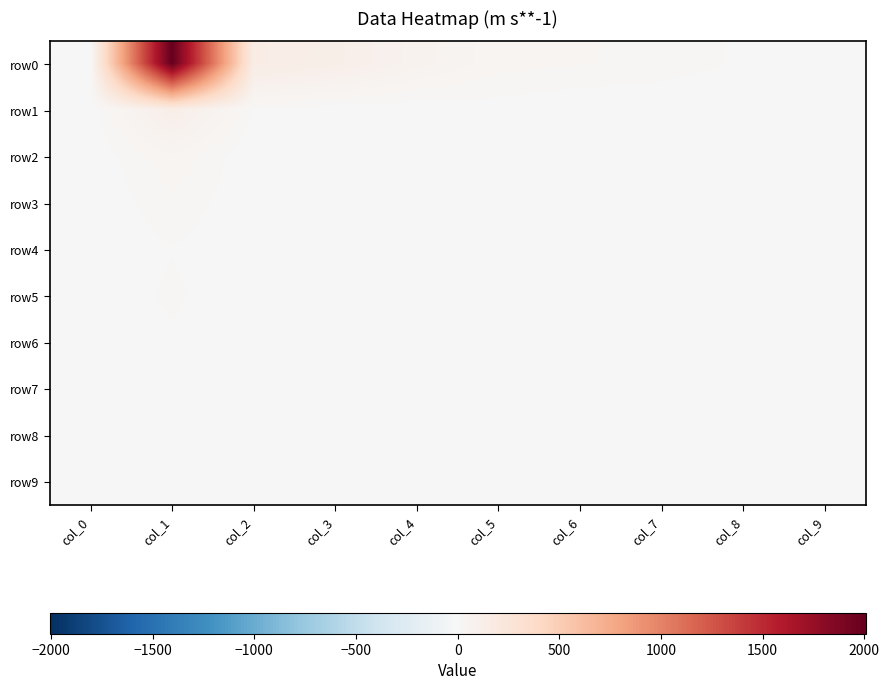

How many categories are shown in the chart?

10